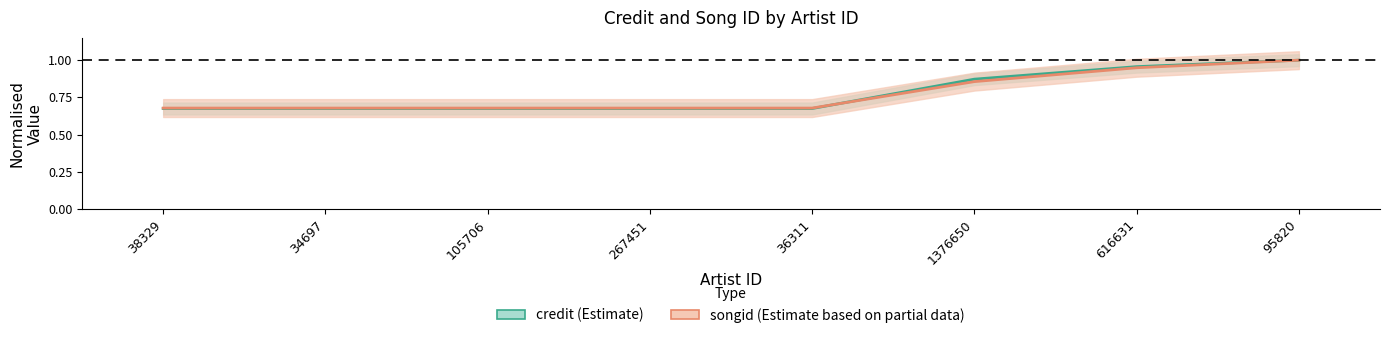

List the series in order of their peak value, highest first.

credit, songid